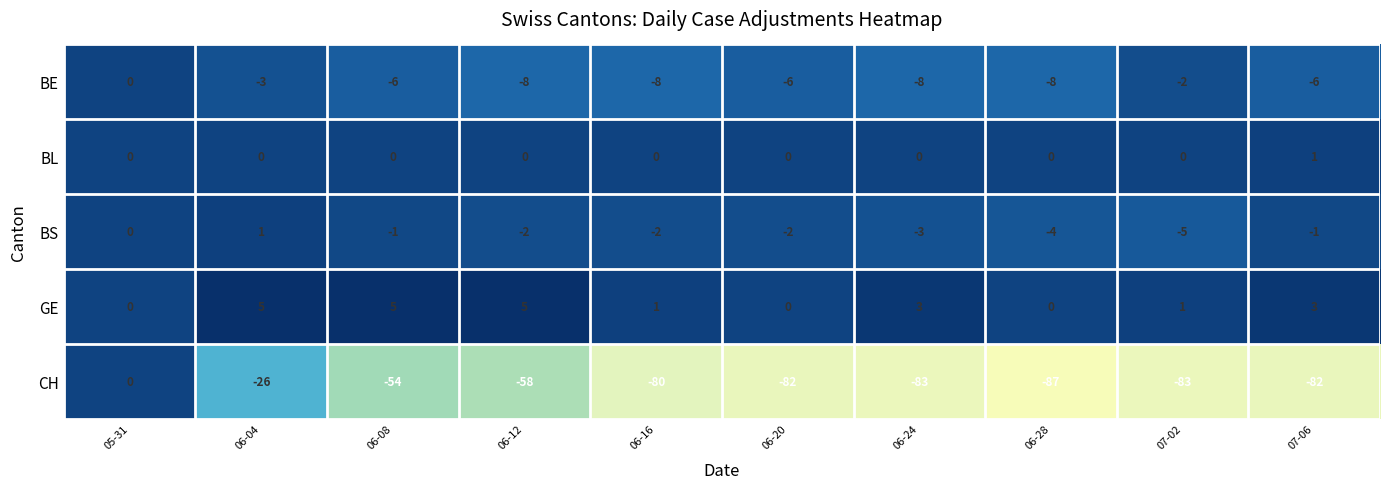

How many BS values are between -3 and -1?

6